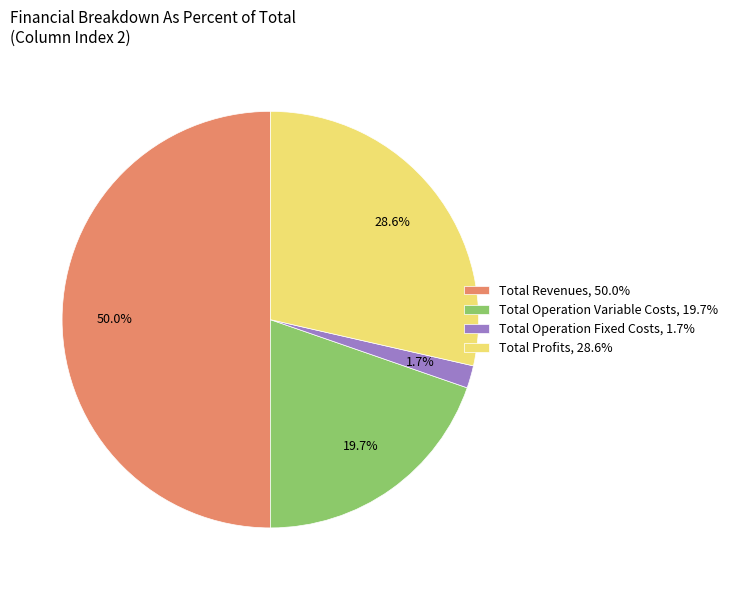

Between Total Revenues, 50.0% and Total Operation Fixed Costs, 1.7%, which is larger?

Total Revenues, 50.0%